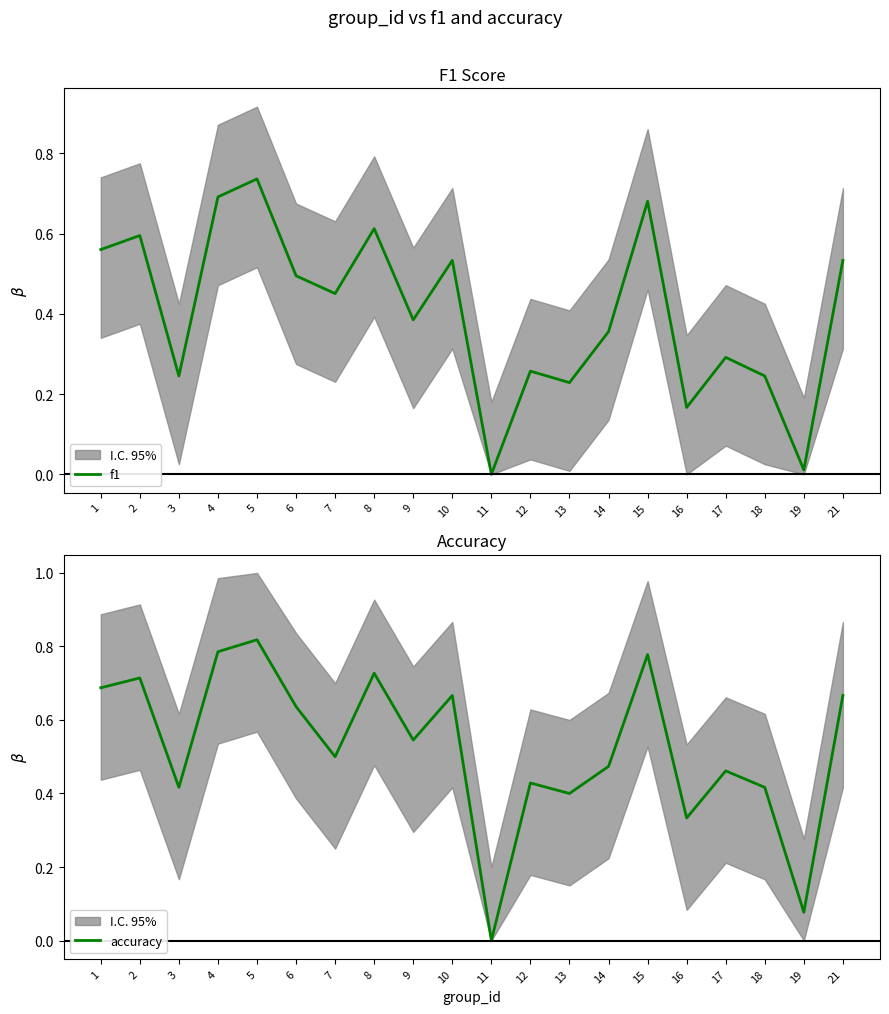

Which category has the lowest value in the f1 series?

11